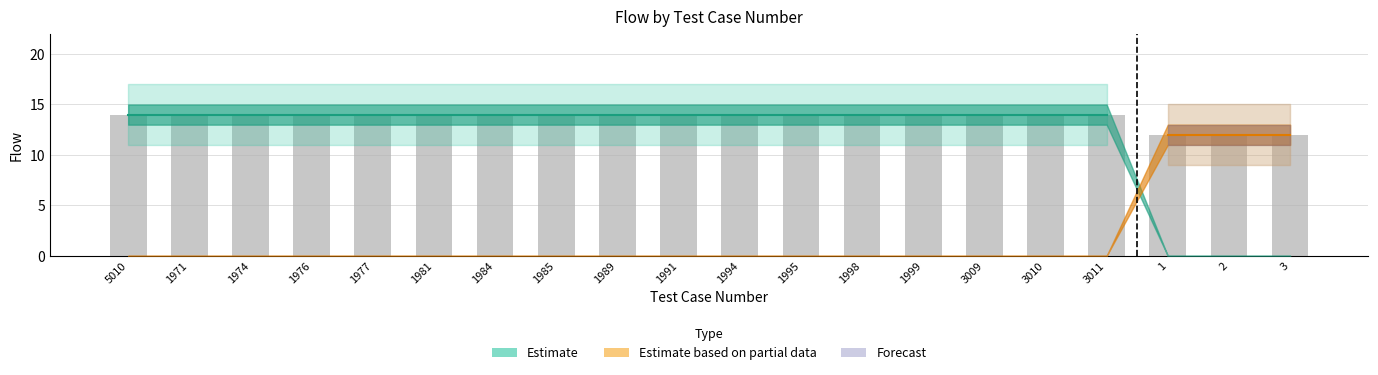

Approximately how many times larger is the value at 3009 compared to 1981?

1.0